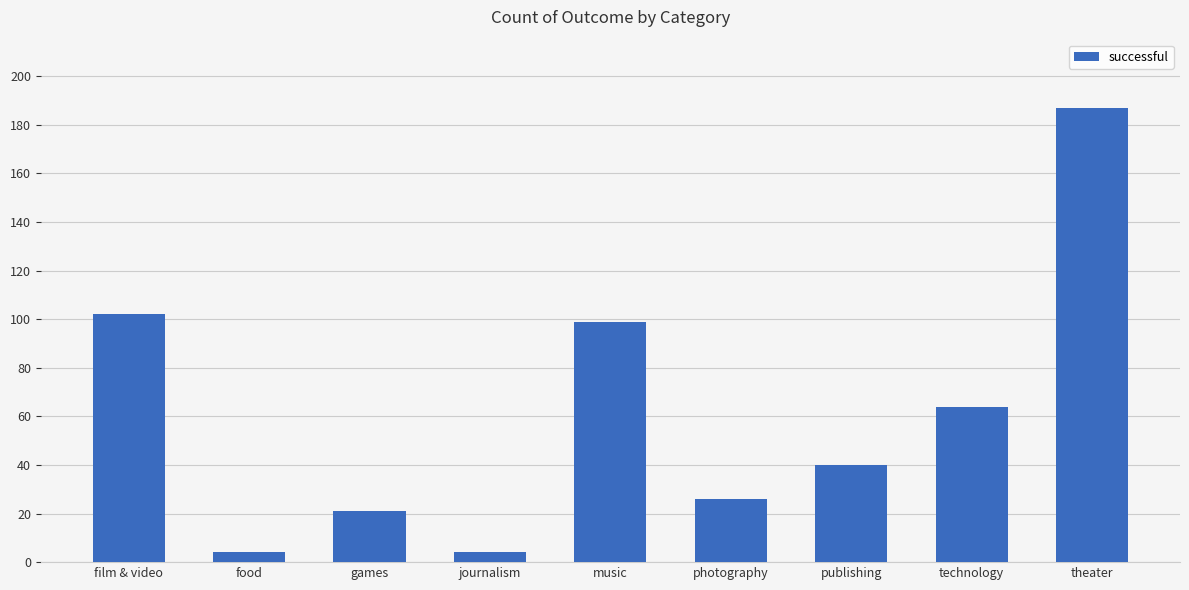

Between film & video and food, which is larger?

film & video